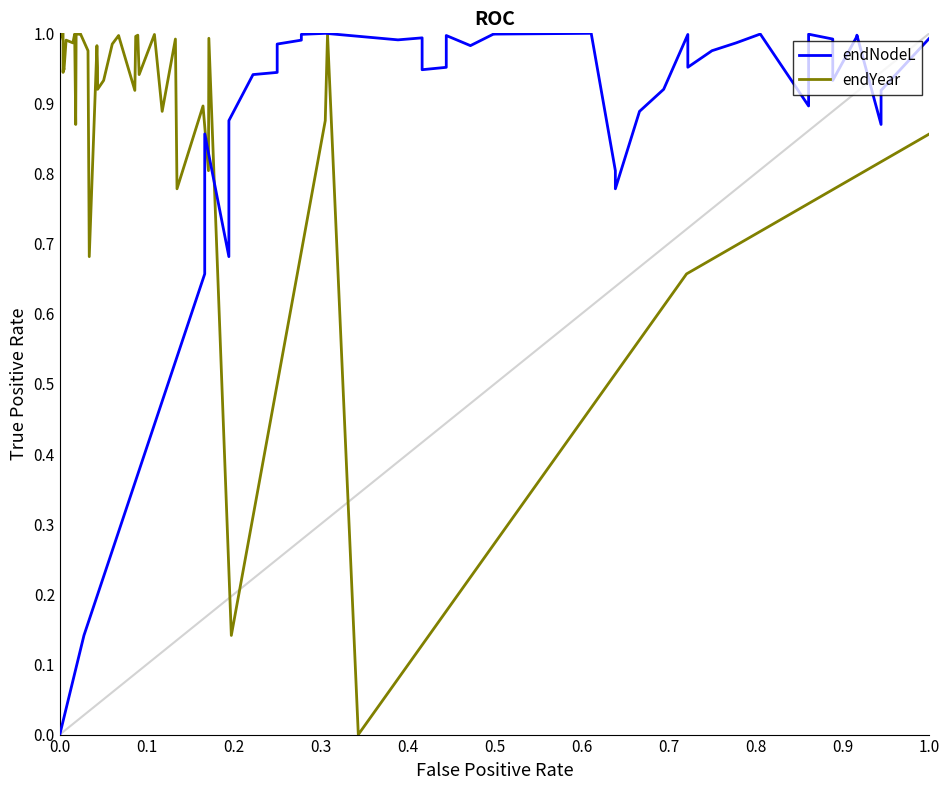

How many categories are shown in the chart?

40